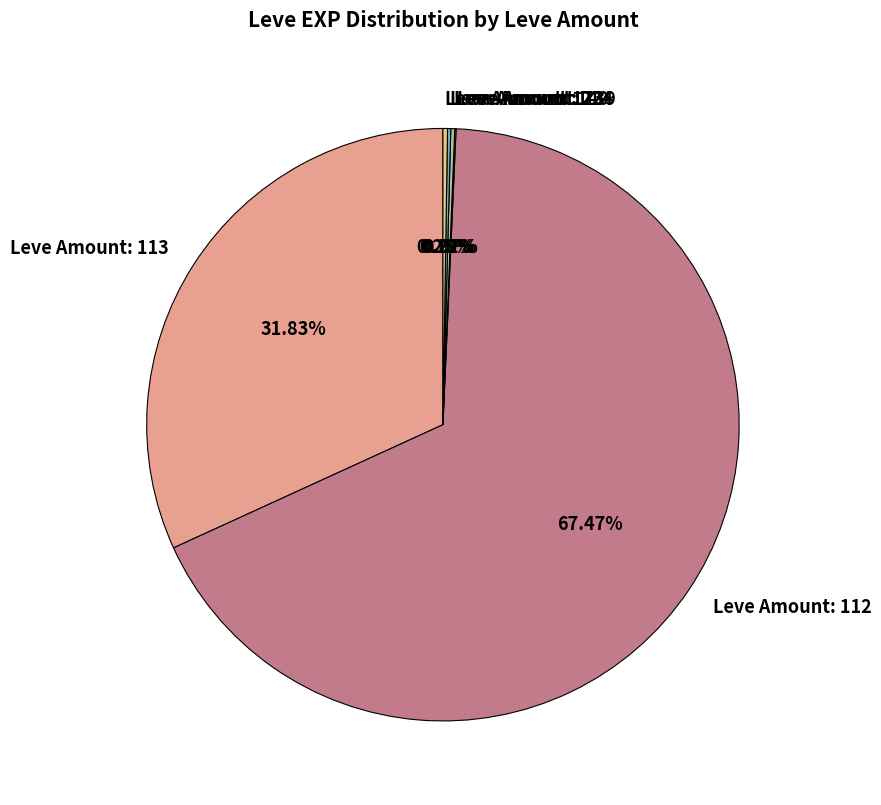

Do Leve Amount: 113 and Leve Amount: 112 together represent more than half of the pie?

Yes